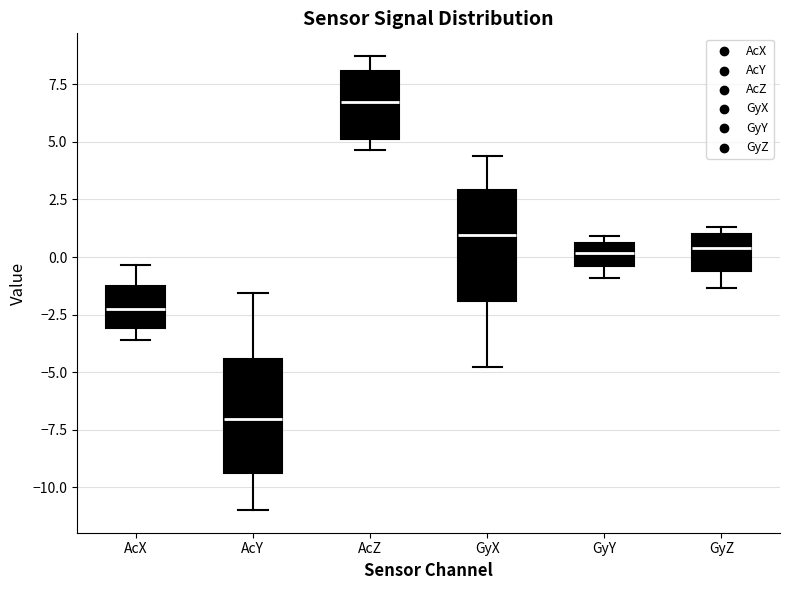

Reading left to right, read every box against the y-axis: the position of its median line, the range the box covers, and the ends of its whiskers. The values are not printed on the chart, so give them approximately, as read against the axis.

AcX: median -2.0, box -3.0 to -1.0, whiskers -3.5 to -0.5
AcY: median -7.0, box -9.5 to -4.5, whiskers -11.0 to -1.5
AcZ: median 6.5, box 5.0 to 8.0, whiskers 4.5 to 8.5
GyX: median 1.0, box -2.0 to 3.0, whiskers -5.0 to 4.5
GyY: median 0.0, box -0.5 to 0.5, whiskers -1.0 to 1.0
GyZ: median 0.5, box -0.5 to 1.0, whiskers -1.5 to 1.5